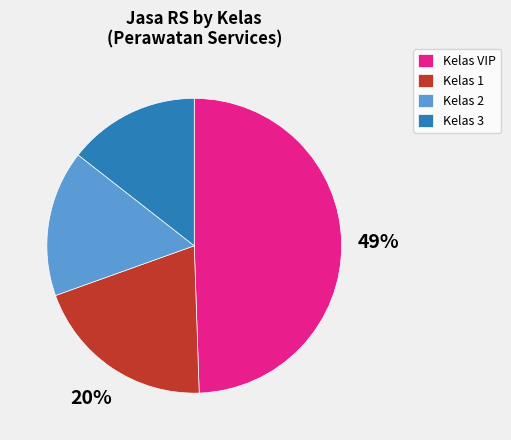

Which slice is the smallest?

Kelas 3